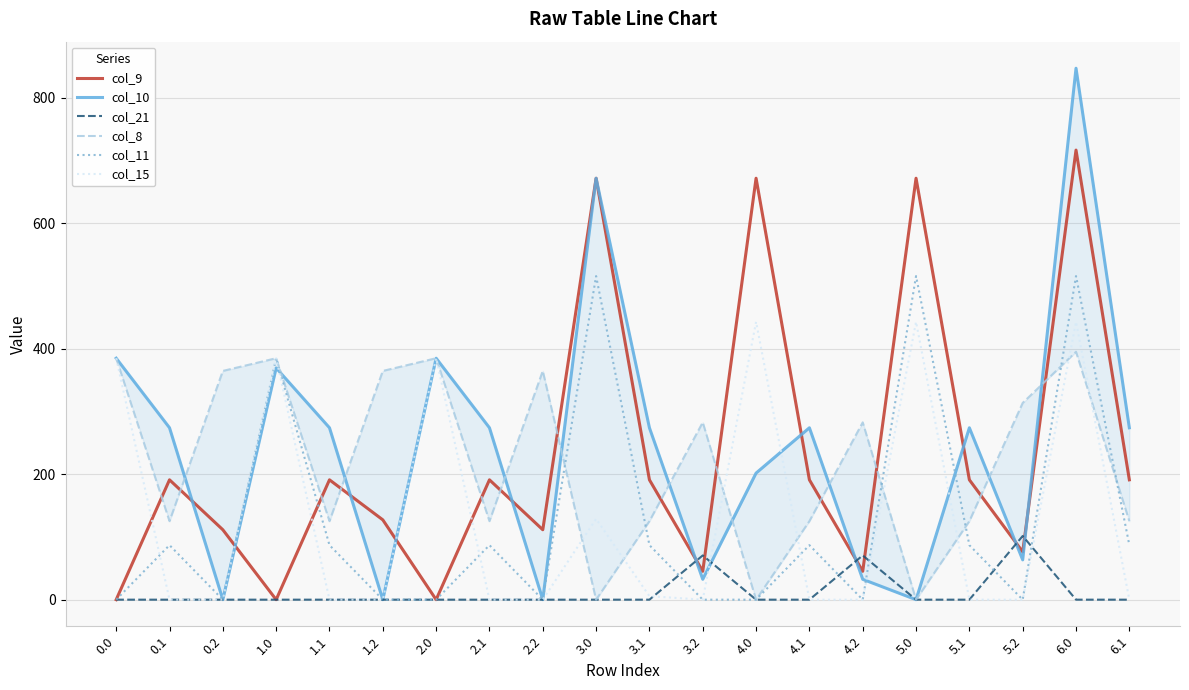

What is the sum of the col_15 values at 0.0 and 2.1?

385.0